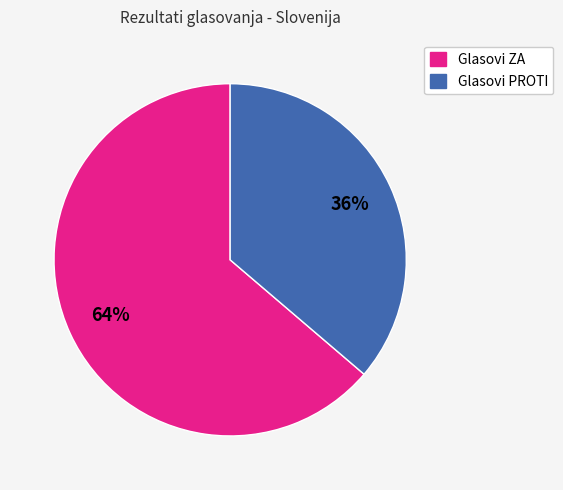

Which has a higher value, Glasovi ZA or Glasovi PROTI?

Glasovi ZA